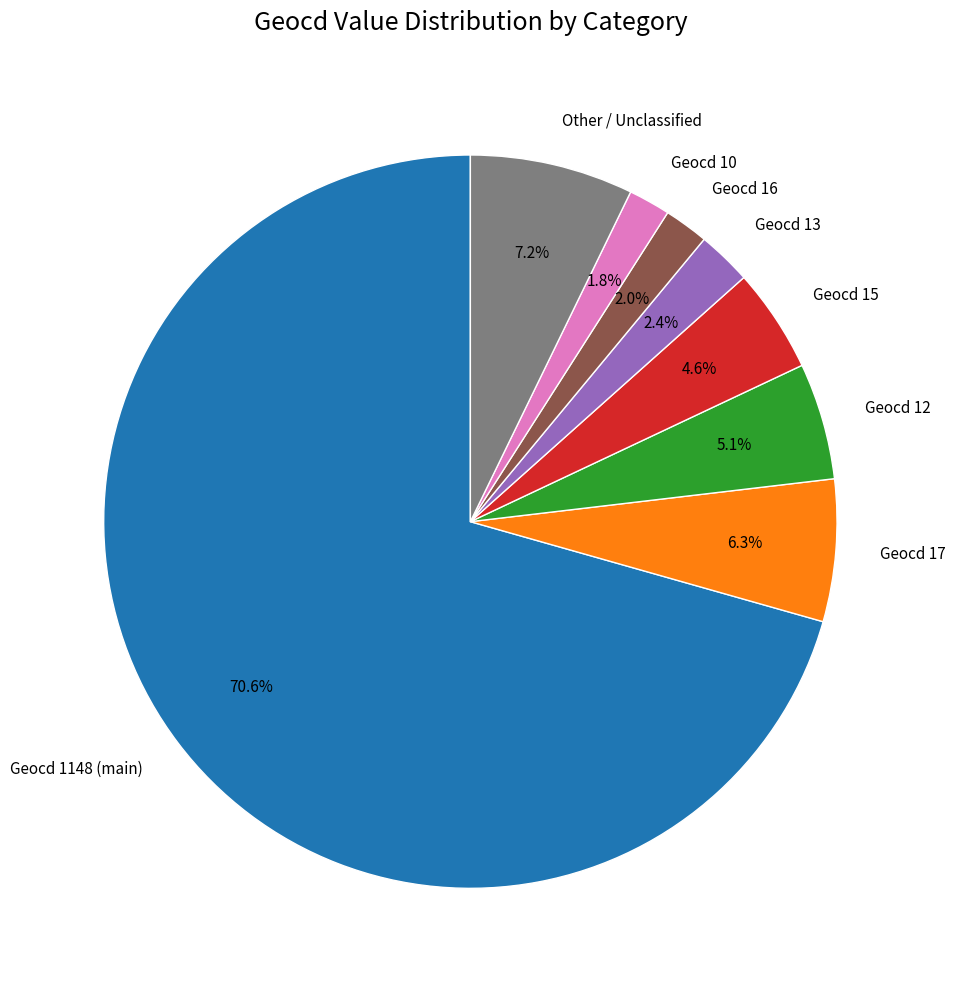

Which slice is the largest?

Geocd 1148 (main)